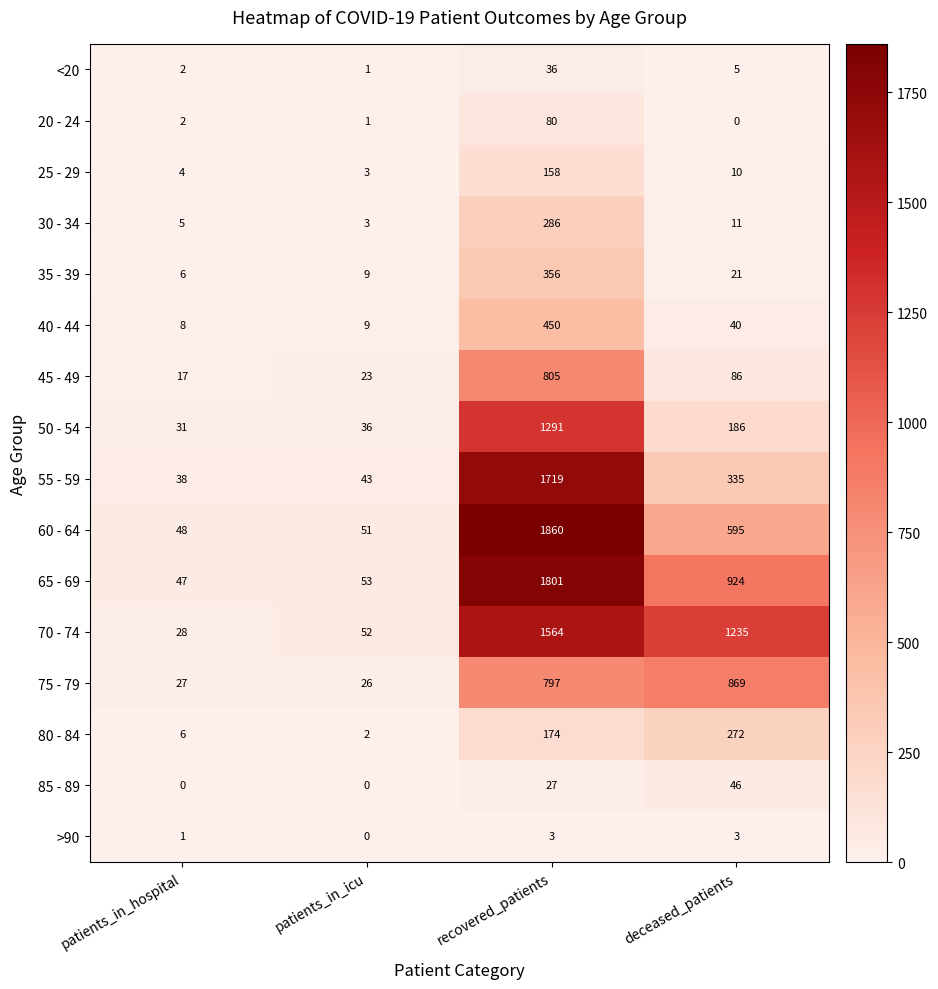

The 30 - 34 series shows 5 at patients_in_hospital. True or false?

True